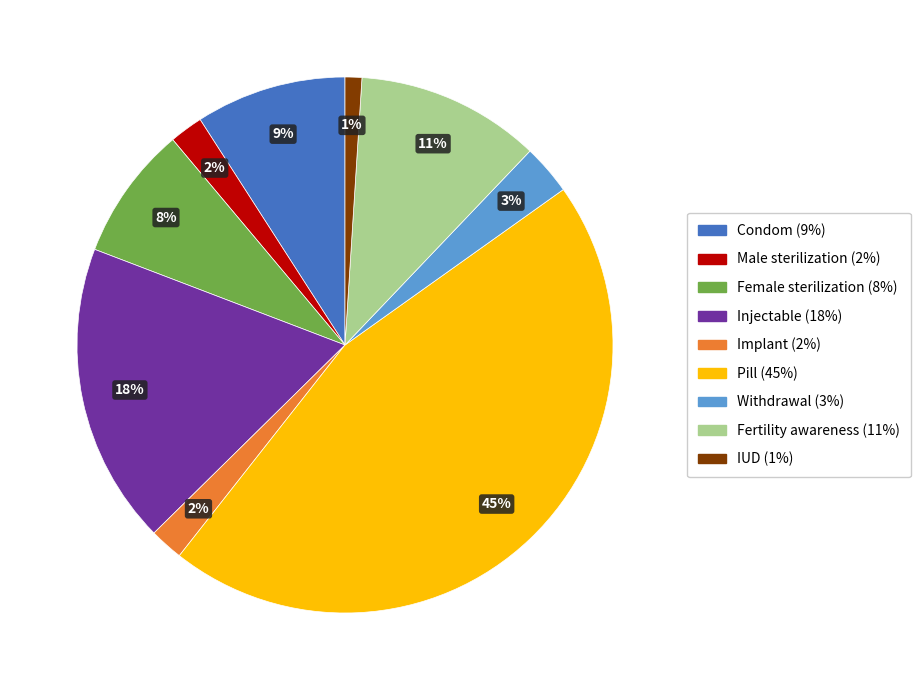

Is Female sterilization the majority of the pie?

No